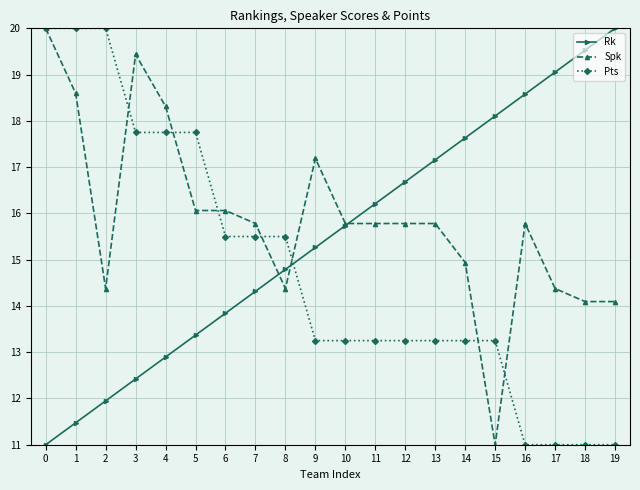

What is the difference between the second highest and second lowest values in the Spk series?

5.3